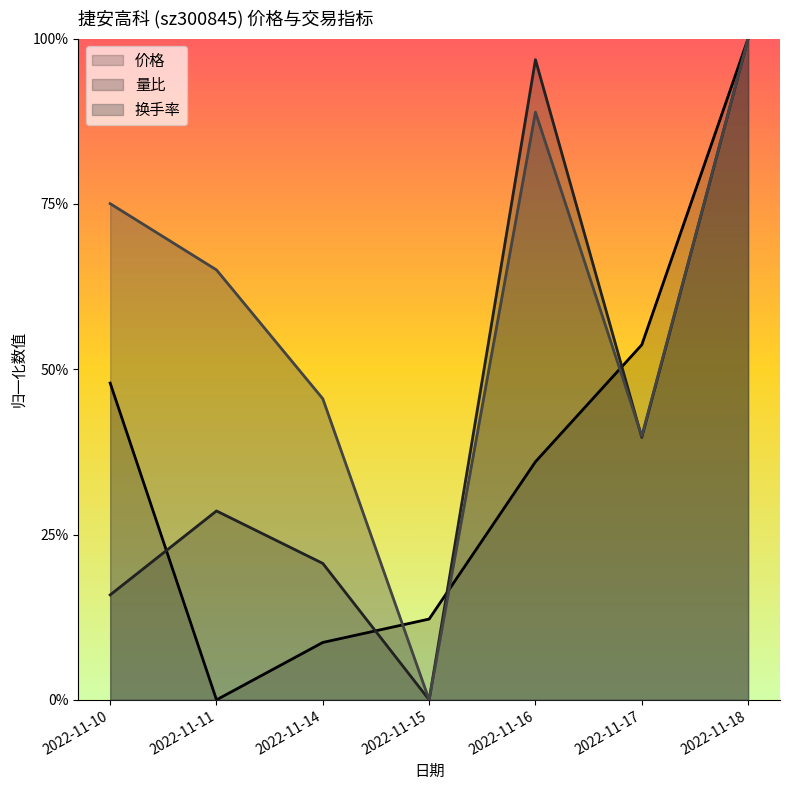

The 量比 series shows 0.5 at 2022-11-17. True or false?

False